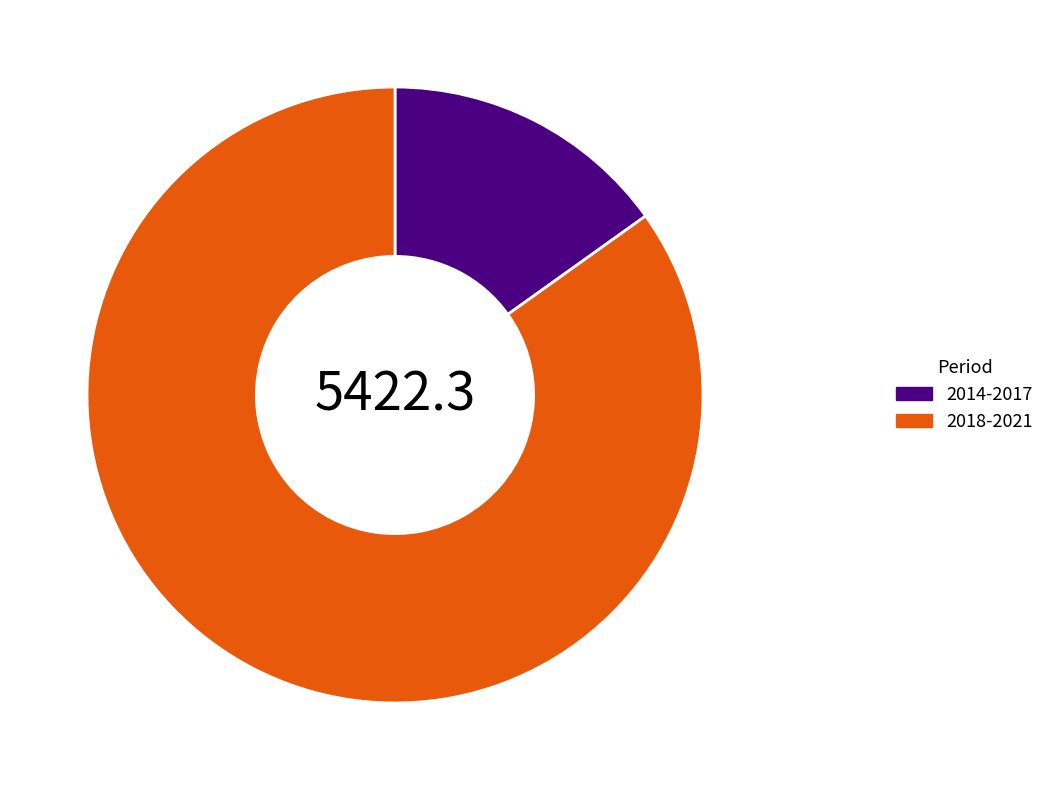

Do 2014-2017 and 2018-2021 together represent more than half of the pie?

Yes